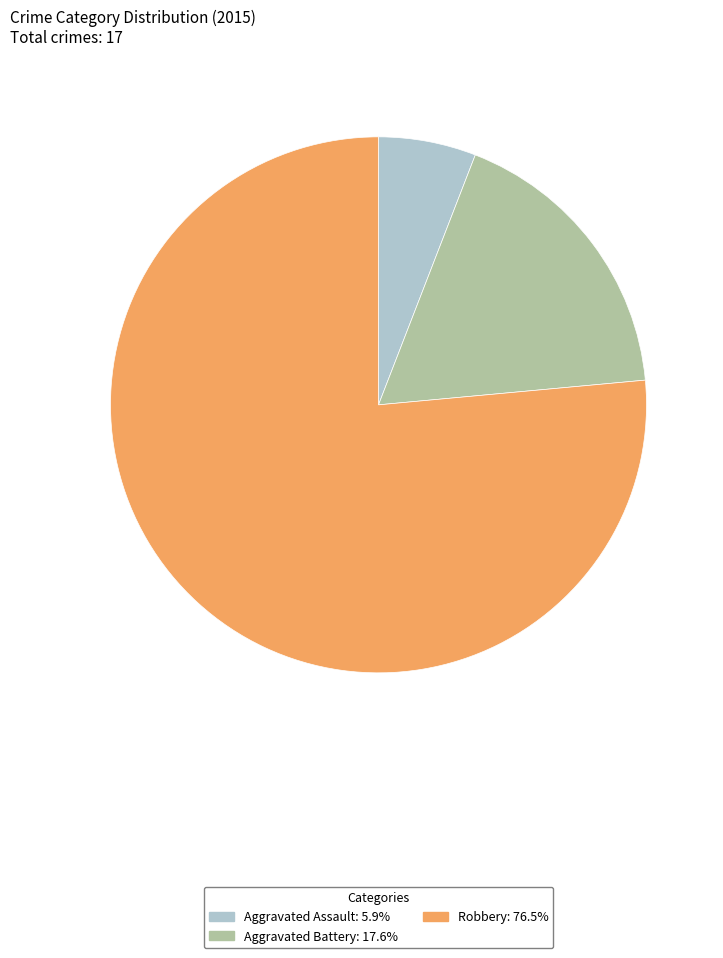

Is Robbery: 76.5% the majority of the pie?

Yes